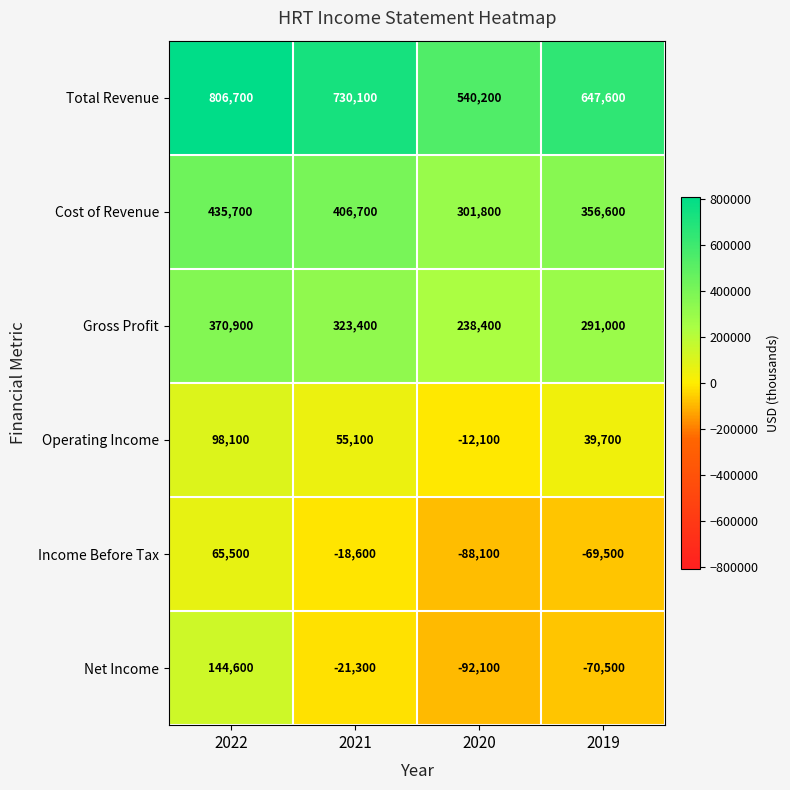

What is the total value across all series at 2022?

1921500